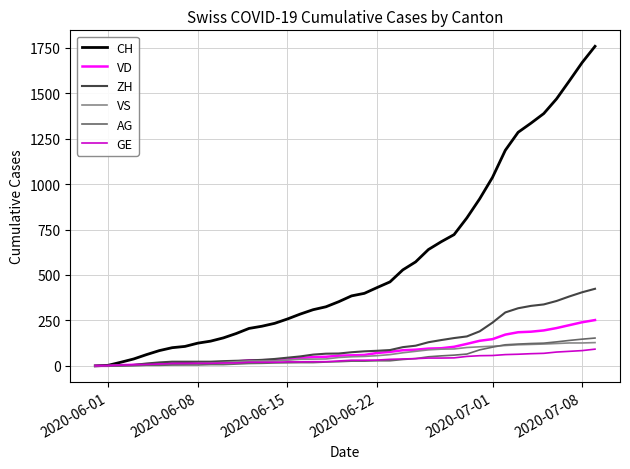

Which series has the largest total across all categories?

CH